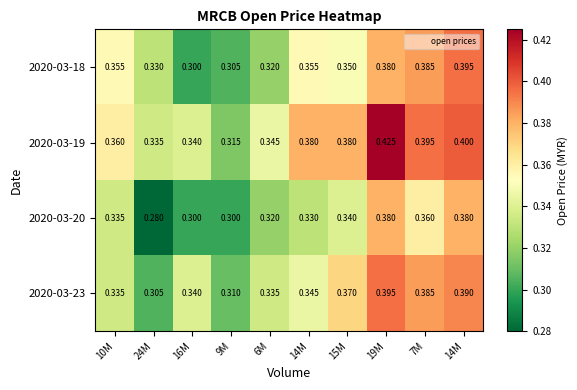

What is the total value across all series at 15M?

1.4